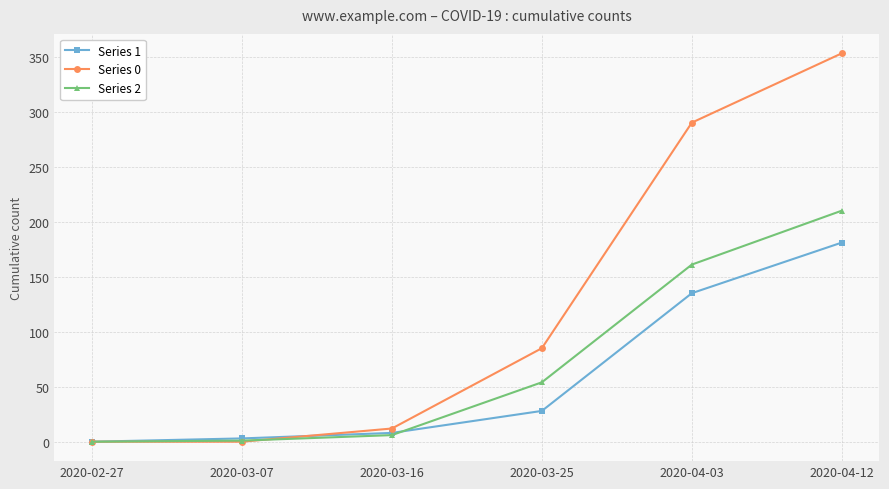

Which series ends up on top after the final intersection of Series 0 and Series 2?

Series 0